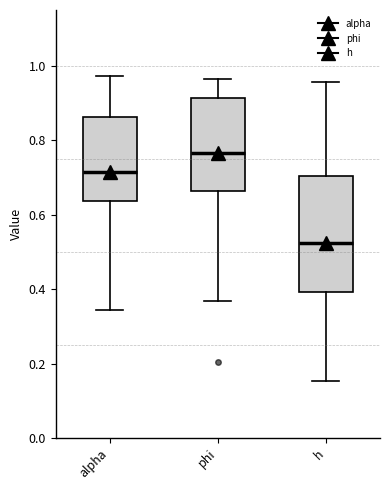

Where does the lower whisker of the box for alpha end on the y-axis? The values are not printed on the chart, so give them approximately, as read against the axis.

0.34